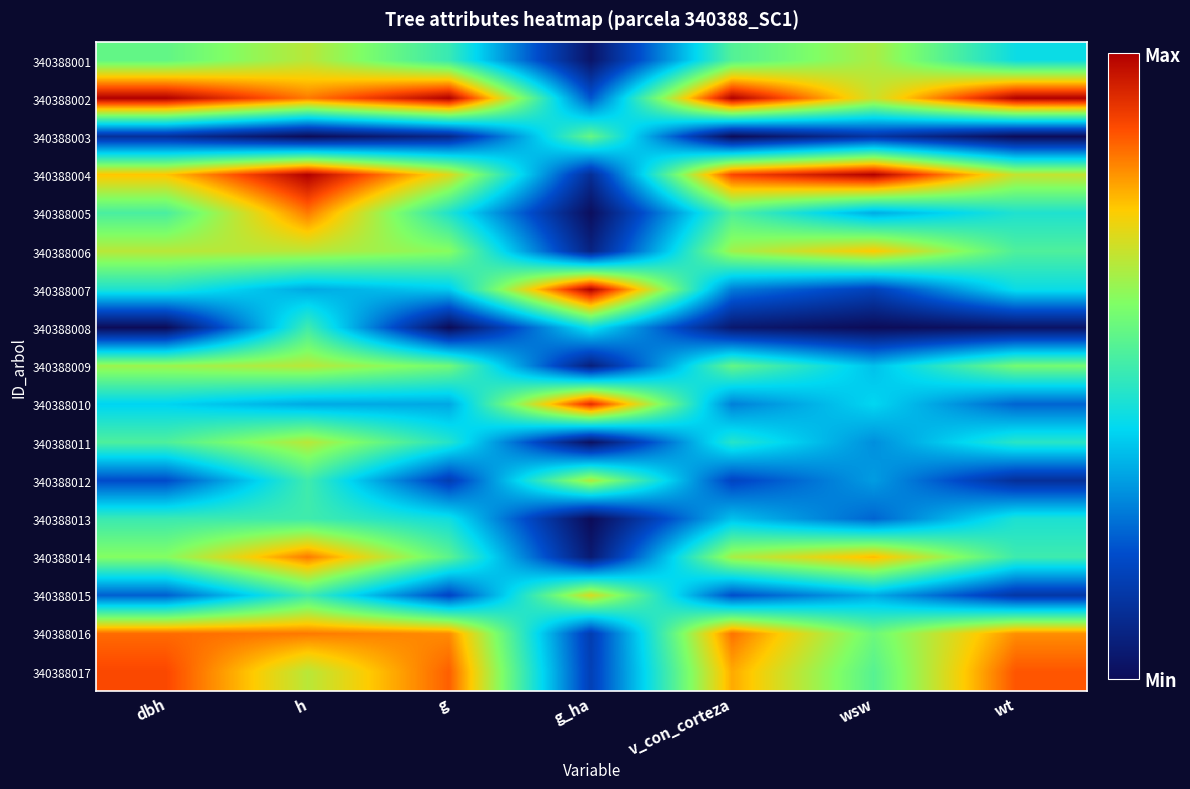

Reading left to right, what are all the values shown in this chart?

340388001: dbh=0.6	h=0.7	g=0.5	g_ha=0.0	v_con_corteza=0.5	wsw=0.7	wt=0.4
340388002: dbh=1.0	h=0.8	g=1.0	g_ha=0.2	v_con_corteza=1.0	wsw=0.7	wt=1.0
340388003: dbh=0.1	h=0.0	g=0.1	g_ha=0.6	v_con_corteza=0.0	wsw=0.1	wt=0.0
340388004: dbh=0.8	h=1.0	g=0.7	g_ha=0.1	v_con_corteza=0.9	wsw=1.0	wt=0.7
340388005: dbh=0.5	h=0.8	g=0.4	g_ha=0.0	v_con_corteza=0.5	wsw=0.3	wt=0.4
340388006: dbh=0.7	h=0.7	g=0.6	g_ha=0.1	v_con_corteza=0.6	wsw=0.8	wt=0.5
340388007: dbh=0.4	h=0.3	g=0.4	g_ha=1.0	v_con_corteza=0.3	wsw=0.2	wt=0.4
340388008: dbh=0.0	h=0.5	g=0.0	g_ha=0.4	v_con_corteza=0.0	wsw=0.0	wt=0.0
340388009: dbh=0.6	h=0.7	g=0.6	g_ha=0.1	v_con_corteza=0.6	wsw=0.4	wt=0.6
340388010: dbh=0.4	h=0.3	g=0.3	g_ha=0.9	v_con_corteza=0.3	wsw=0.4	wt=0.2
340388011: dbh=0.5	h=0.7	g=0.5	g_ha=0.0	v_con_corteza=0.5	wsw=0.3	wt=0.5
340388012: dbh=0.2	h=0.5	g=0.2	g_ha=0.7	v_con_corteza=0.2	wsw=0.3	wt=0.1
340388013: dbh=0.5	h=0.5	g=0.4	g_ha=0.0	v_con_corteza=0.4	wsw=0.2	wt=0.4
340388014: dbh=0.6	h=0.8	g=0.5	g_ha=0.0	v_con_corteza=0.6	wsw=0.8	wt=0.5
340388015: dbh=0.2	h=0.5	g=0.2	g_ha=0.7	v_con_corteza=0.2	wsw=0.3	wt=0.1
340388016: dbh=0.8	h=0.8	g=0.8	g_ha=0.2	v_con_corteza=0.8	wsw=0.6	wt=0.8
340388017: dbh=0.9	h=0.7	g=0.9	g_ha=0.2	v_con_corteza=0.8	wsw=0.5	wt=0.9